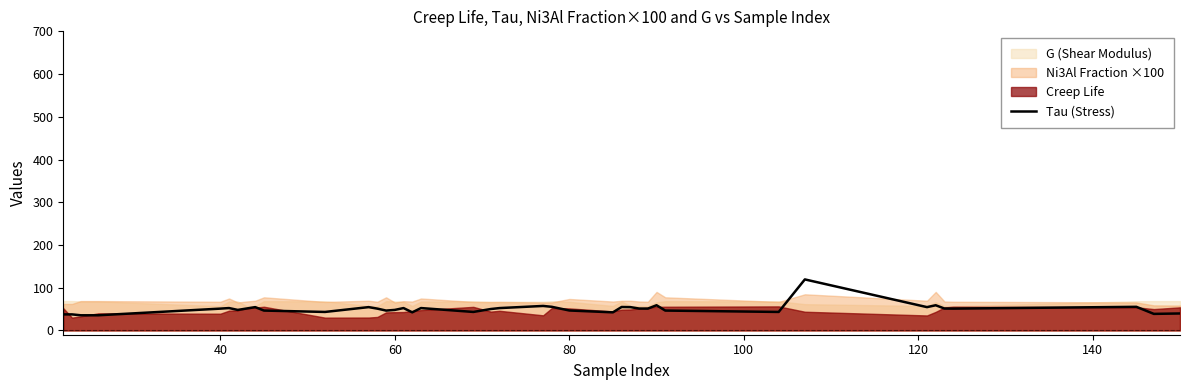

Reading right to left, what are all the values shown in this chart?

39.8	38.8	55.3	51.1	51.3	59.0	54.6	119.4	43.3	46.5	59.0	51.1	51.3	54.6	54.9	42.4	46.7	55.3	57.4	52.3	50.1	43.3	52.4	42.4	52.4	48.0	46.5	51.1	54.6	43.3	46.5	54.6	51.3	48.0	52.4	51.1	35.5	35.5	37.6	37.6